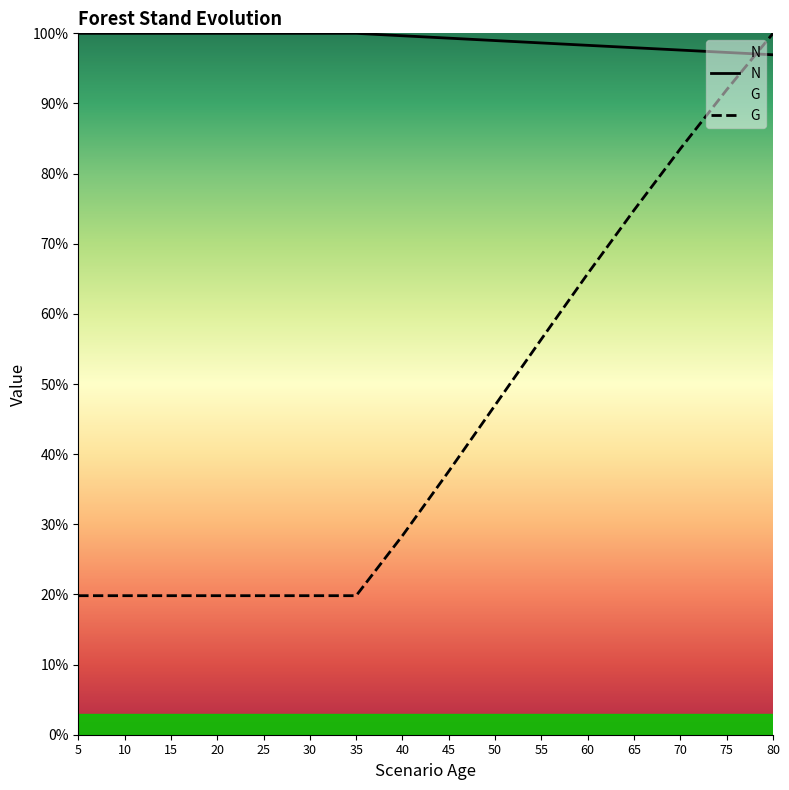

Is it true that G equals 8.1 at 5?

False